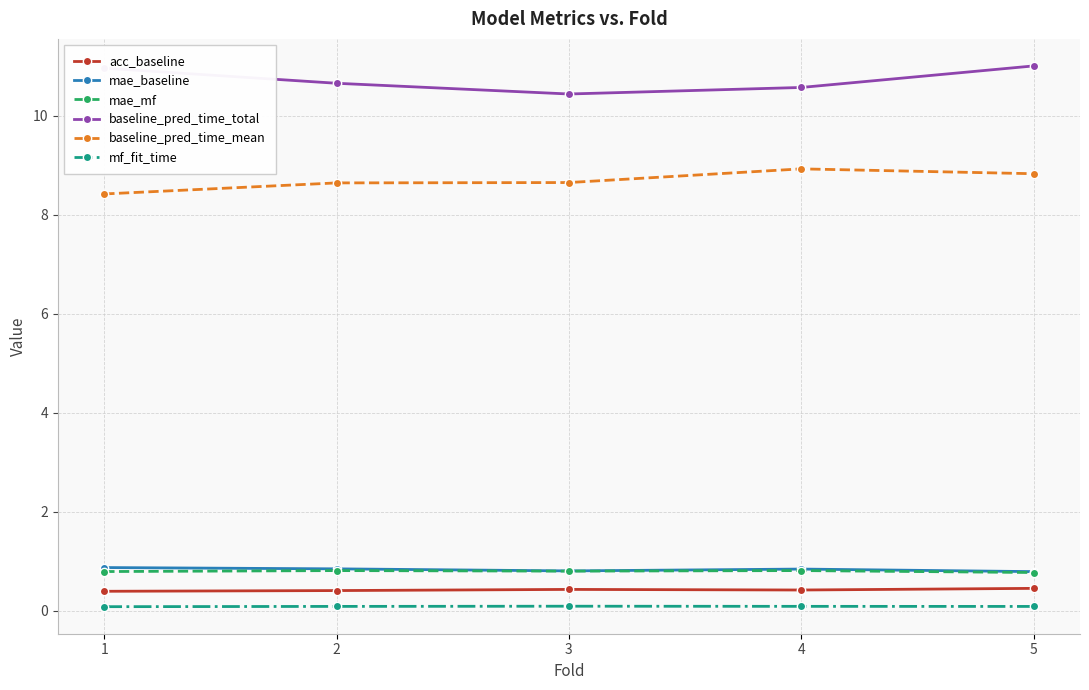

At how many categories does at least one series exceed 1?

5